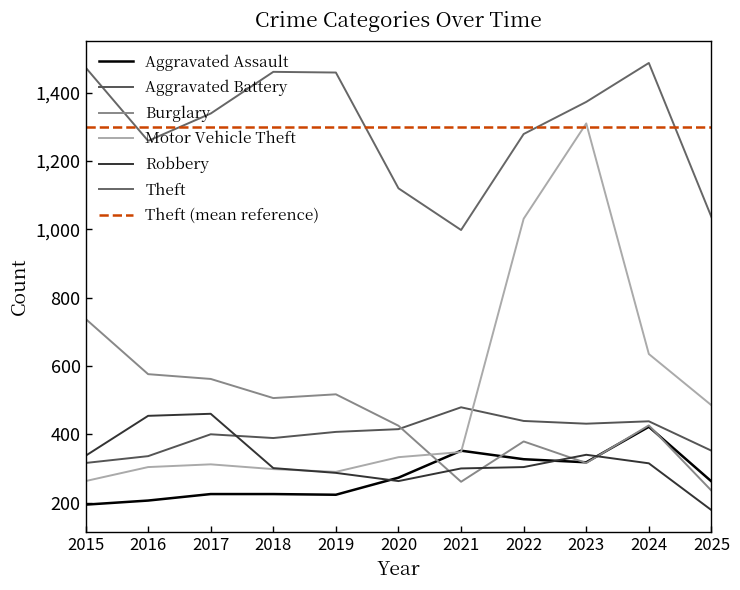

True or false: Burglary has more than 0 interior local peaks.

True